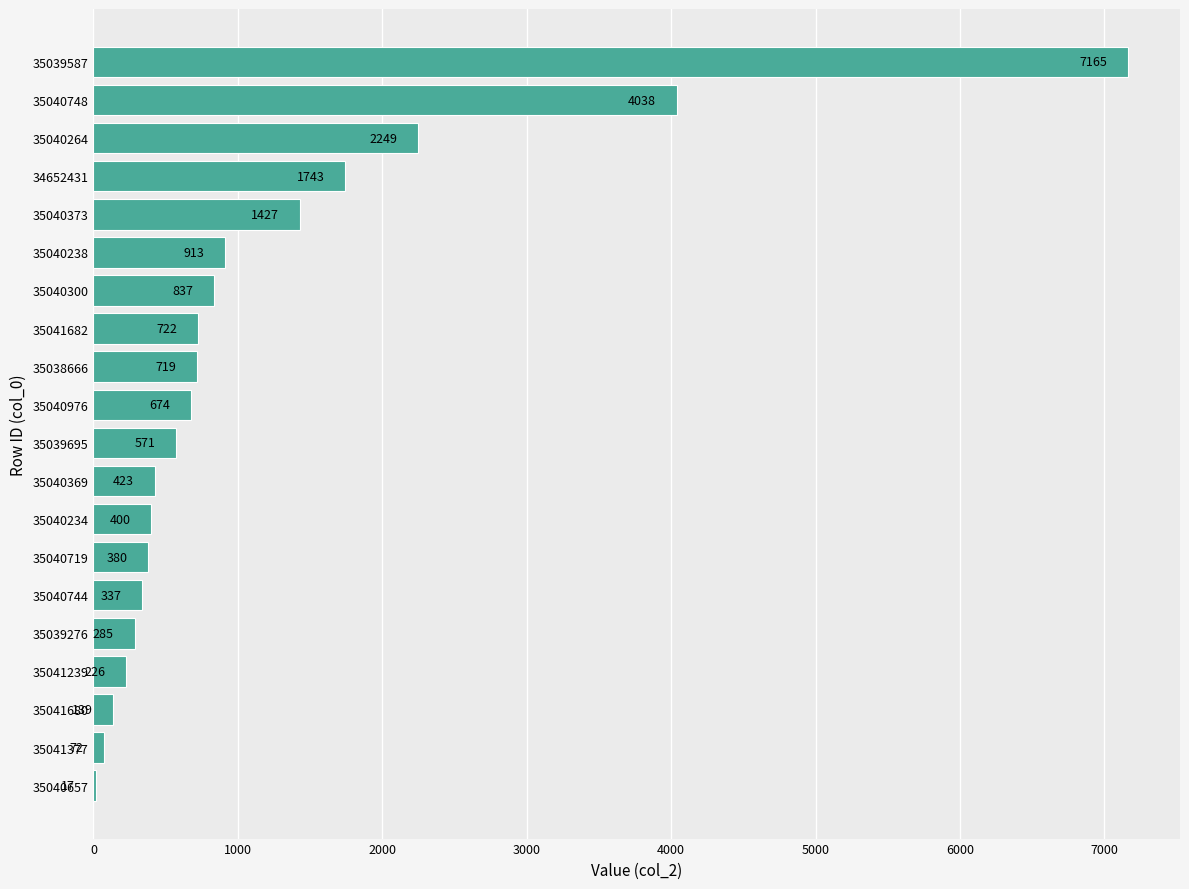

What is the sum of the values at 35040369 and 35041377?

495